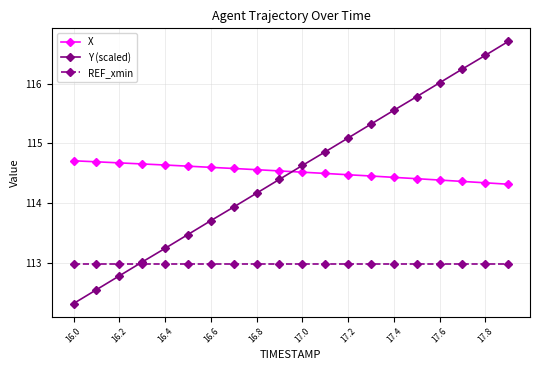

True or false: Y (scaled) has more than 2 interior local peaks.

False